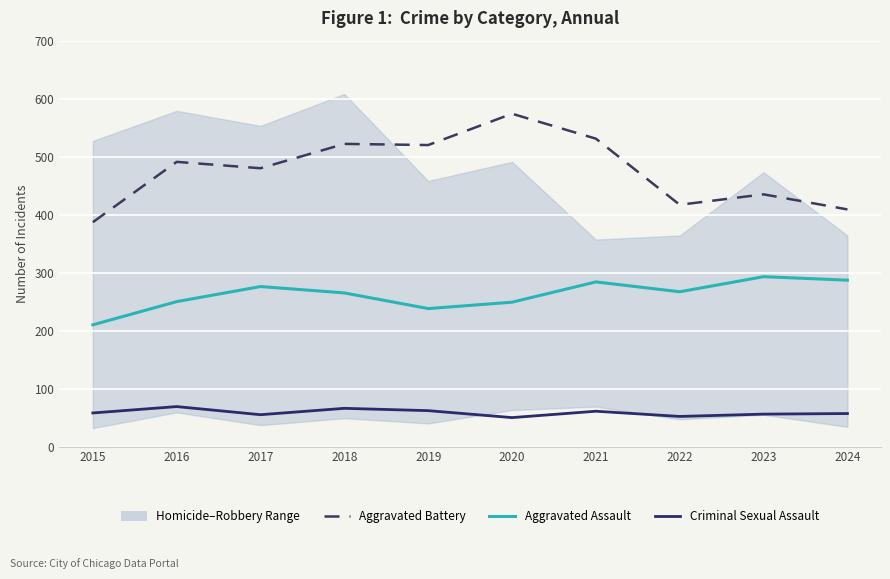

Which series has the largest range (max minus min)?

Aggravated Battery